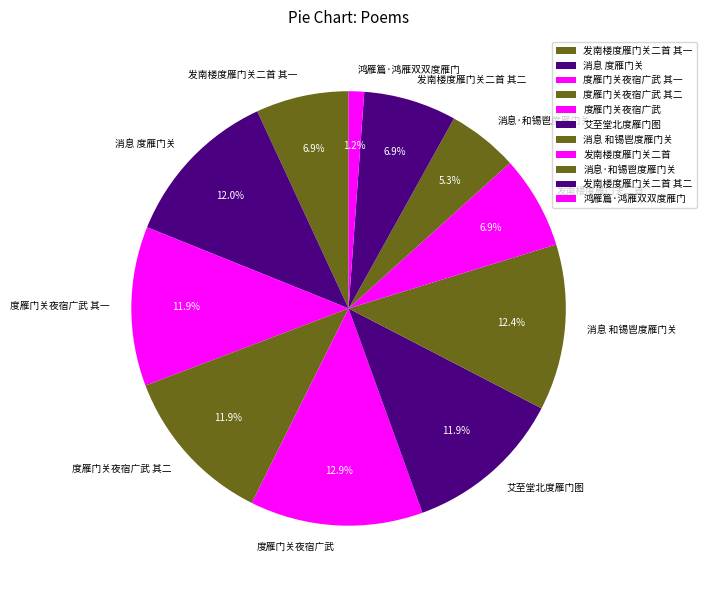

Is the sum of 发南楼度雁门关二首 其一 and 度雁门关夜宿广武 其一 greater than half?

No